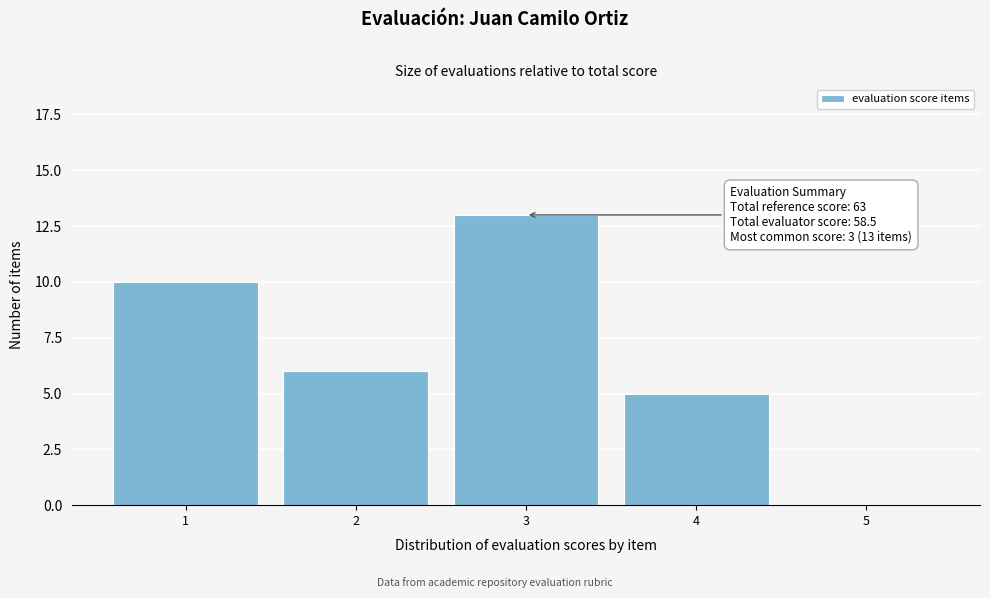

Reading right to left, extract all data points from this chart.

5=0	4=5	3=13	2=6	1=10